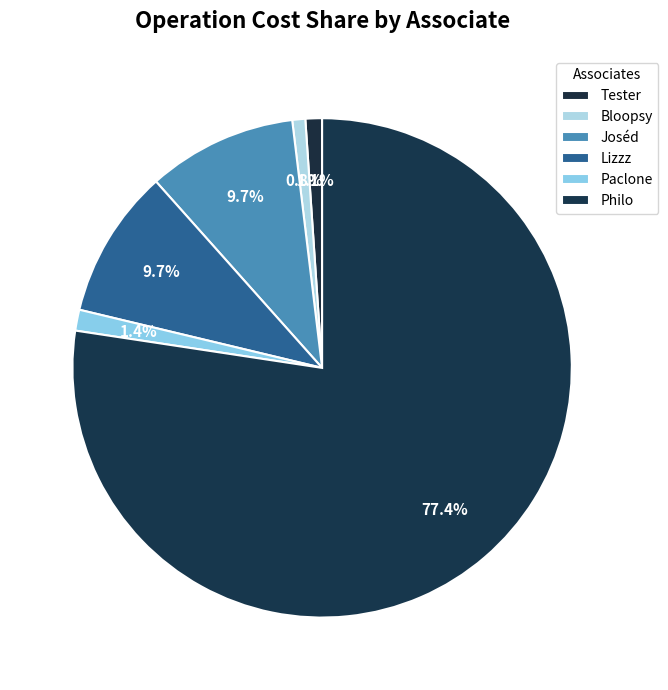

To the nearest percent, what portion does Paclone represent?

1%